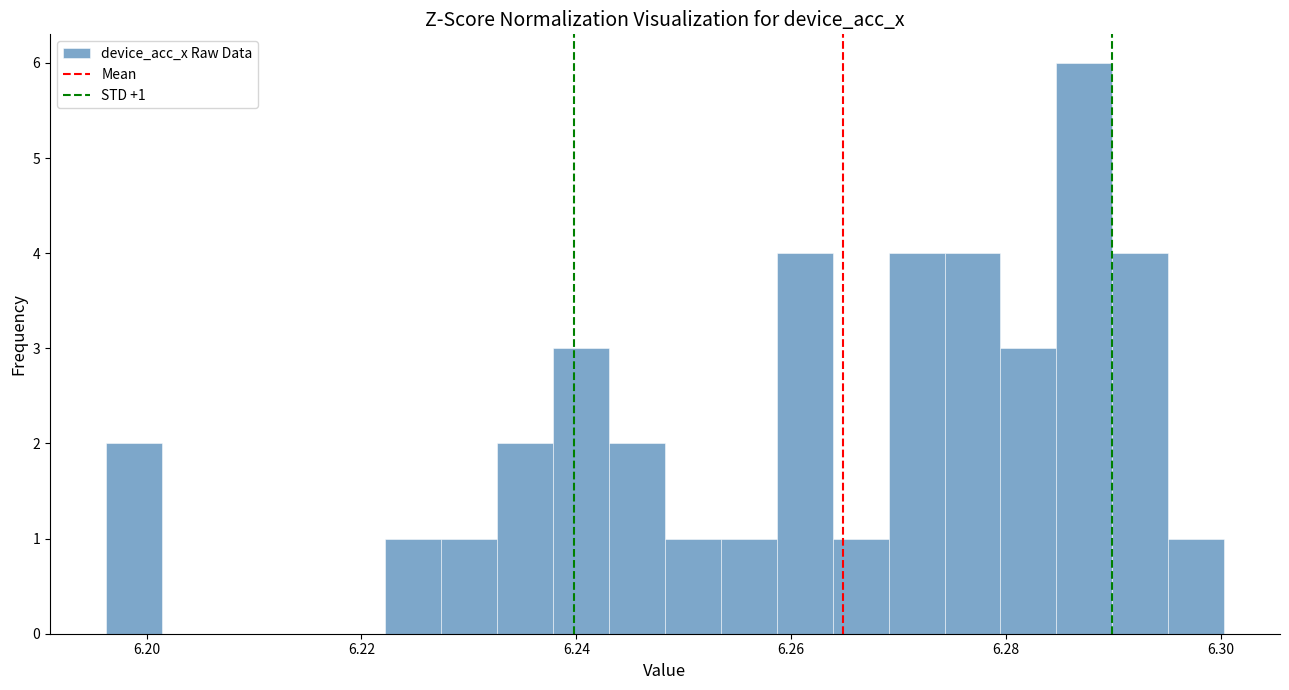

Around what value on the x-axis is the tallest bar? Give the approximate position of its centre, as read against the axis.

6.288